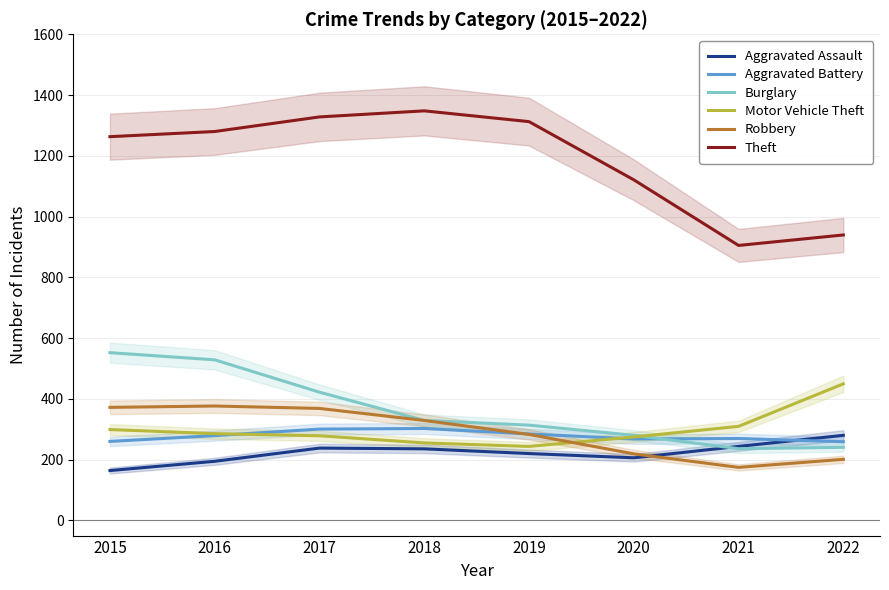

Where is the first local maximum for Aggravated Battery?

2018